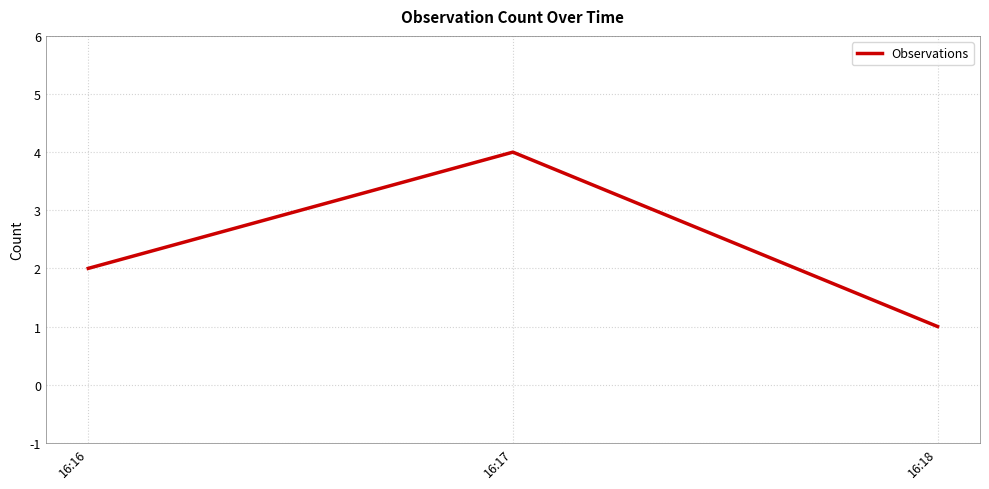

What is the sum of all values?

7